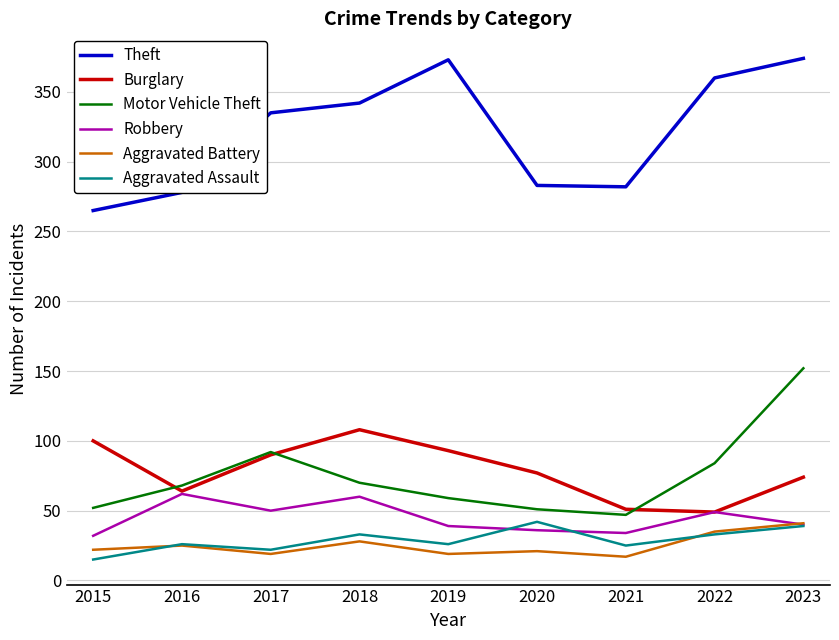

Which series changed the most between 2018 and 2020?

Theft